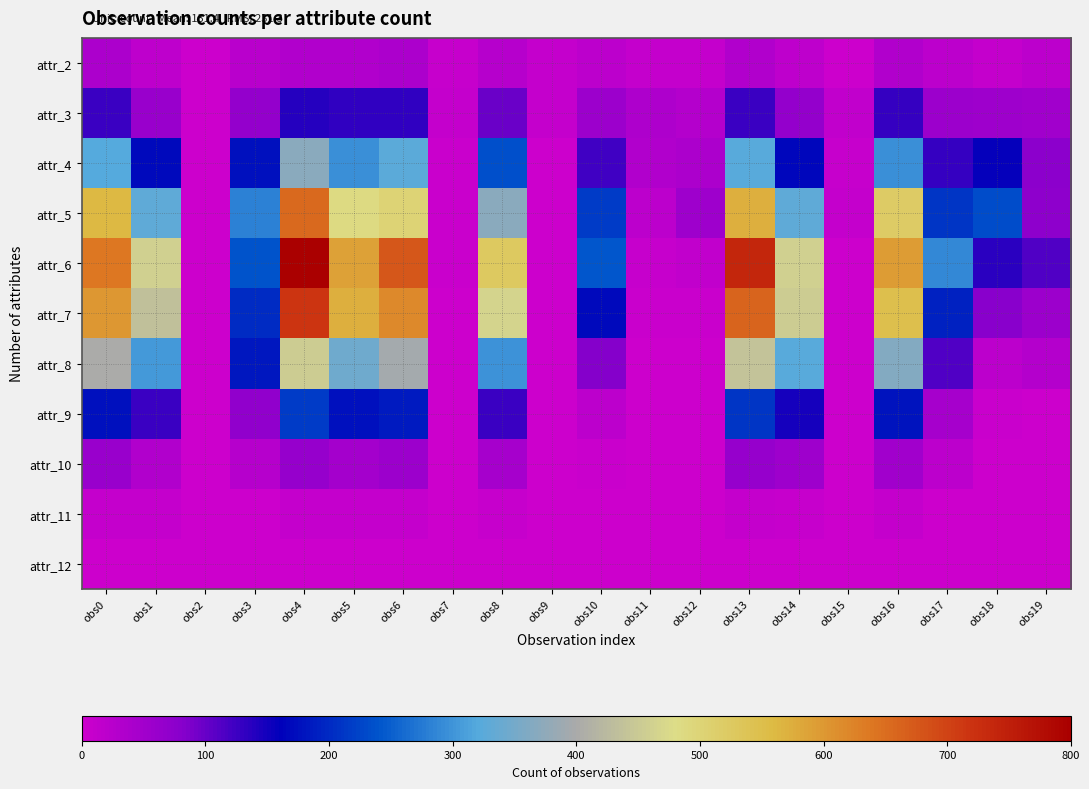

Rank the series by their maximum value, from highest to lowest.

attr_6, attr_7, attr_5, attr_8, attr_4, attr_9, attr_3, attr_10, attr_2, attr_11, attr_12